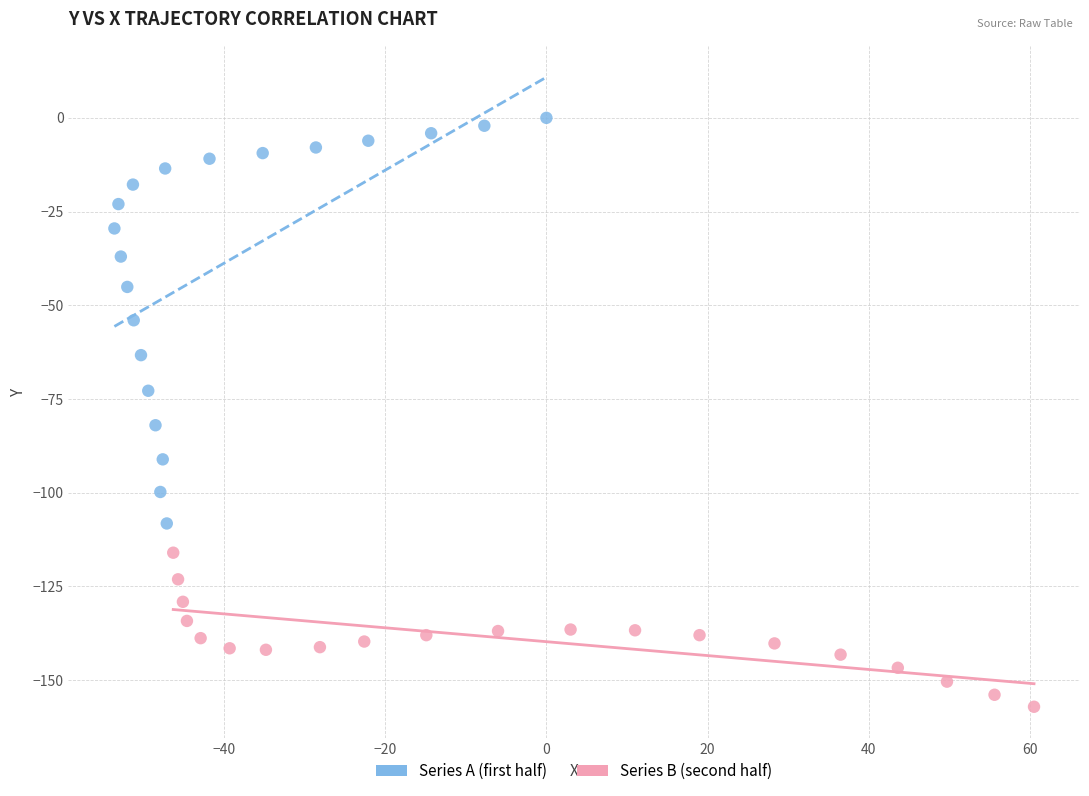

Which series contains the highest Y value?

Series A (first half)